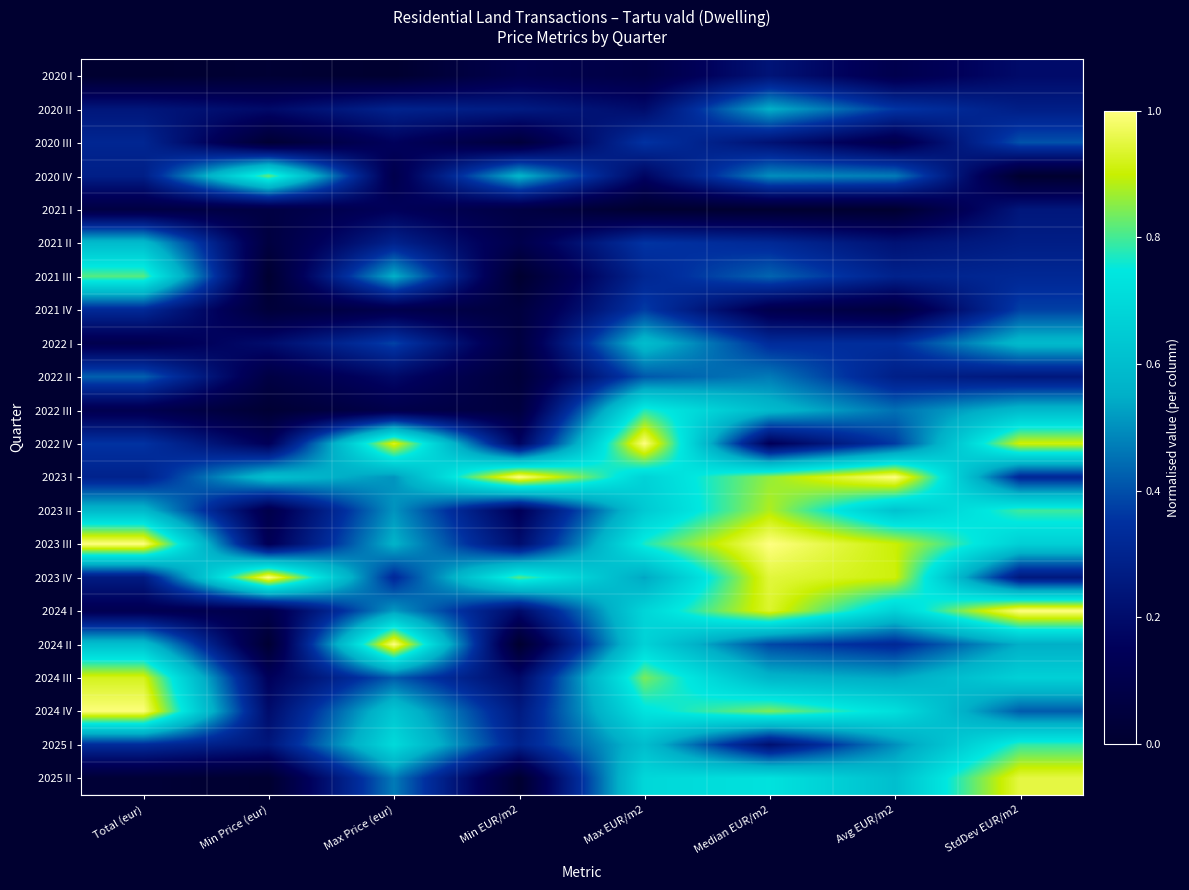

Reading left to right, transcribe all the data shown in this chart.

2020 I: Total (eur)=0.0	Min Price (eur)=0.0	Max Price (eur)=0.0	Min EUR/m2=0.1	Max EUR/m2=0.1	Median EUR/m2=0.2	Avg EUR/m2=0.1	StdDev EUR/m2=0.2
2020 II: Total (eur)=0.2	Min Price (eur)=0.2	Max Price (eur)=0.3	Min EUR/m2=0.3	Max EUR/m2=0.2	Median EUR/m2=0.6	Avg EUR/m2=0.4	StdDev EUR/m2=0.3
2020 III: Total (eur)=0.3	Min Price (eur)=0.0	Max Price (eur)=0.2	Min EUR/m2=0.0	Max EUR/m2=0.4	Median EUR/m2=0.2	Avg EUR/m2=0.1	StdDev EUR/m2=0.4
2020 IV: Total (eur)=0.3	Min Price (eur)=0.8	Max Price (eur)=0.1	Min EUR/m2=0.6	Max EUR/m2=0.2	Median EUR/m2=0.5	Avg EUR/m2=0.5	StdDev EUR/m2=0.0
2021 I: Total (eur)=0.1	Min Price (eur)=0.1	Max Price (eur)=0.1	Min EUR/m2=0.1	Max EUR/m2=0.0	Median EUR/m2=0.0	Avg EUR/m2=0.0	StdDev EUR/m2=0.2
2021 II: Total (eur)=0.6	Min Price (eur)=0.1	Max Price (eur)=0.3	Min EUR/m2=0.1	Max EUR/m2=0.4	Median EUR/m2=0.3	Avg EUR/m2=0.2	StdDev EUR/m2=0.3
2021 III: Total (eur)=0.8	Min Price (eur)=0.0	Max Price (eur)=0.6	Min EUR/m2=0.0	Max EUR/m2=0.3	Median EUR/m2=0.4	Avg EUR/m2=0.3	StdDev EUR/m2=0.3
2021 IV: Total (eur)=0.3	Min Price (eur)=0.0	Max Price (eur)=0.1	Min EUR/m2=0.1	Max EUR/m2=0.4	Median EUR/m2=0.1	Avg EUR/m2=0.1	StdDev EUR/m2=0.4
2022 I: Total (eur)=0.1	Min Price (eur)=0.2	Max Price (eur)=0.4	Min EUR/m2=0.1	Max EUR/m2=0.6	Median EUR/m2=0.3	Avg EUR/m2=0.3	StdDev EUR/m2=0.6
2022 II: Total (eur)=0.4	Min Price (eur)=0.1	Max Price (eur)=0.2	Min EUR/m2=0.0	Max EUR/m2=0.4	Median EUR/m2=0.5	Avg EUR/m2=0.3	StdDev EUR/m2=0.3
2022 III: Total (eur)=0.1	Min Price (eur)=0.0	Max Price (eur)=0.1	Min EUR/m2=0.1	Max EUR/m2=0.8	Median EUR/m2=0.6	Avg EUR/m2=0.5	StdDev EUR/m2=0.6
2022 IV: Total (eur)=0.4	Min Price (eur)=0.1	Max Price (eur)=0.9	Min EUR/m2=0.2	Max EUR/m2=1.0	Median EUR/m2=0.1	Avg EUR/m2=0.4	StdDev EUR/m2=0.9
2023 I: Total (eur)=0.3	Min Price (eur)=0.6	Max Price (eur)=0.5	Min EUR/m2=1.0	Max EUR/m2=0.7	Median EUR/m2=0.9	Avg EUR/m2=1.0	StdDev EUR/m2=0.3
2023 II: Total (eur)=0.6	Min Price (eur)=0.1	Max Price (eur)=0.5	Min EUR/m2=0.1	Max EUR/m2=0.6	Median EUR/m2=0.9	Avg EUR/m2=0.6	StdDev EUR/m2=0.8
2023 III: Total (eur)=1.0	Min Price (eur)=0.1	Max Price (eur)=0.6	Min EUR/m2=0.2	Max EUR/m2=0.8	Median EUR/m2=1.0	Avg EUR/m2=0.9	StdDev EUR/m2=0.7
2023 IV: Total (eur)=0.3	Min Price (eur)=1.0	Max Price (eur)=0.3	Min EUR/m2=0.8	Max EUR/m2=0.5	Median EUR/m2=0.9	Avg EUR/m2=0.9	StdDev EUR/m2=0.3
2024 I: Total (eur)=0.1	Min Price (eur)=0.1	Max Price (eur)=0.5	Min EUR/m2=0.2	Max EUR/m2=0.7	Median EUR/m2=0.9	Avg EUR/m2=0.7	StdDev EUR/m2=1.0
2024 II: Total (eur)=0.6	Min Price (eur)=0.0	Max Price (eur)=1.0	Min EUR/m2=0.0	Max EUR/m2=0.7	Median EUR/m2=0.4	Avg EUR/m2=0.3	StdDev EUR/m2=0.5
2024 III: Total (eur)=0.9	Min Price (eur)=0.1	Max Price (eur)=0.4	Min EUR/m2=0.2	Max EUR/m2=0.8	Median EUR/m2=0.6	Avg EUR/m2=0.5	StdDev EUR/m2=0.7
2024 IV: Total (eur)=1.0	Min Price (eur)=0.2	Max Price (eur)=0.6	Min EUR/m2=0.3	Max EUR/m2=0.7	Median EUR/m2=0.8	Avg EUR/m2=0.7	StdDev EUR/m2=0.4
2025 I: Total (eur)=0.3	Min Price (eur)=0.2	Max Price (eur)=0.7	Min EUR/m2=0.3	Max EUR/m2=0.6	Median EUR/m2=0.2	Avg EUR/m2=0.5	StdDev EUR/m2=0.8
2025 II: Total (eur)=0.0	Min Price (eur)=0.0	Max Price (eur)=0.5	Min EUR/m2=0.0	Max EUR/m2=0.7	Median EUR/m2=0.7	Avg EUR/m2=0.6	StdDev EUR/m2=1.0